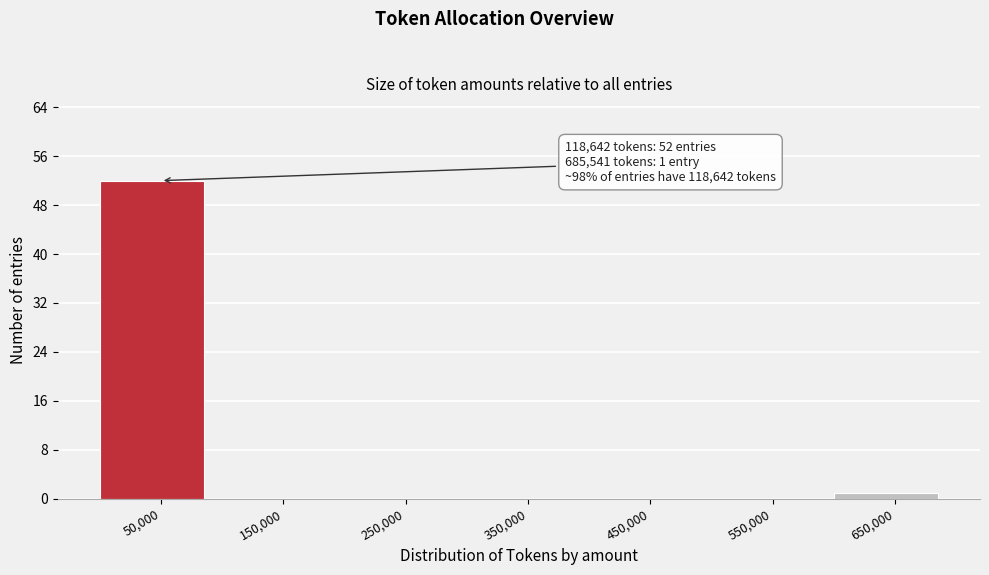

Reading right to left, extract all data points from this chart.

650,000=1	550,000=0	450,000=0	350,000=0	250,000=0	150,000=0	50,000=52